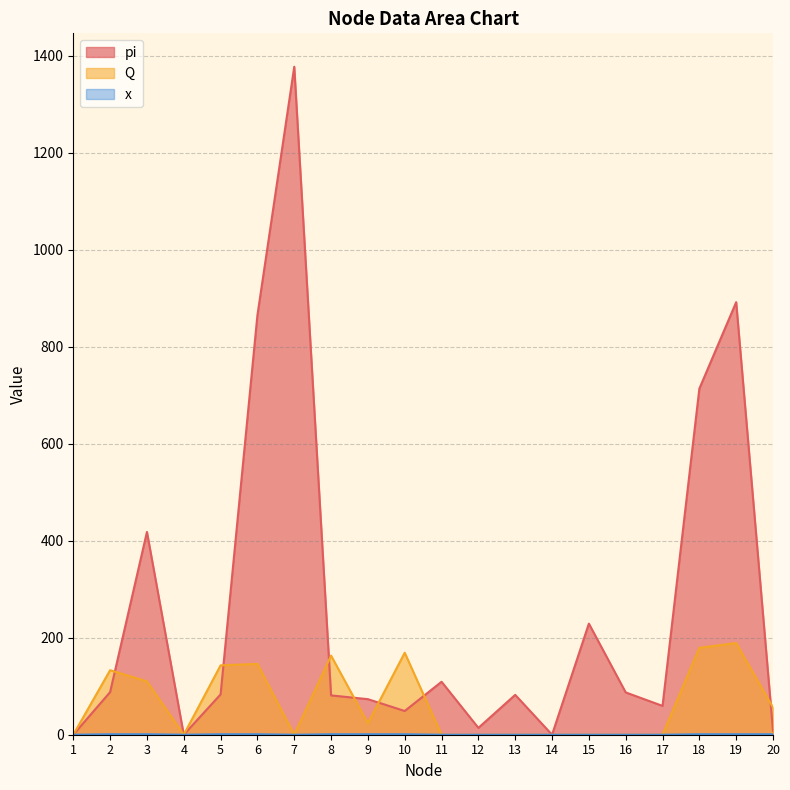

Which series changed the most between 17 and 20?

Q